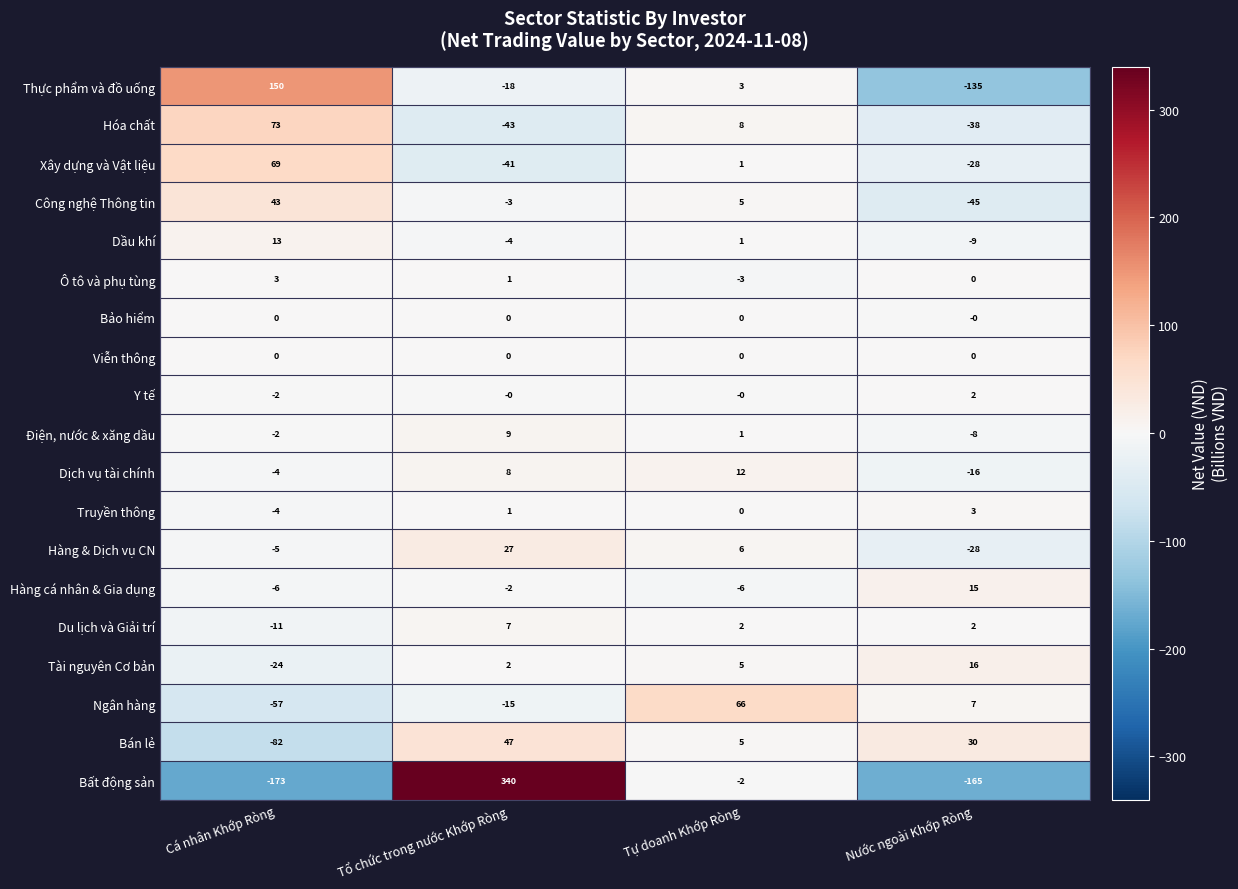

Where does the Ô tô và phụ tùng series first go above 1?

Cá nhân Khớp Ròng